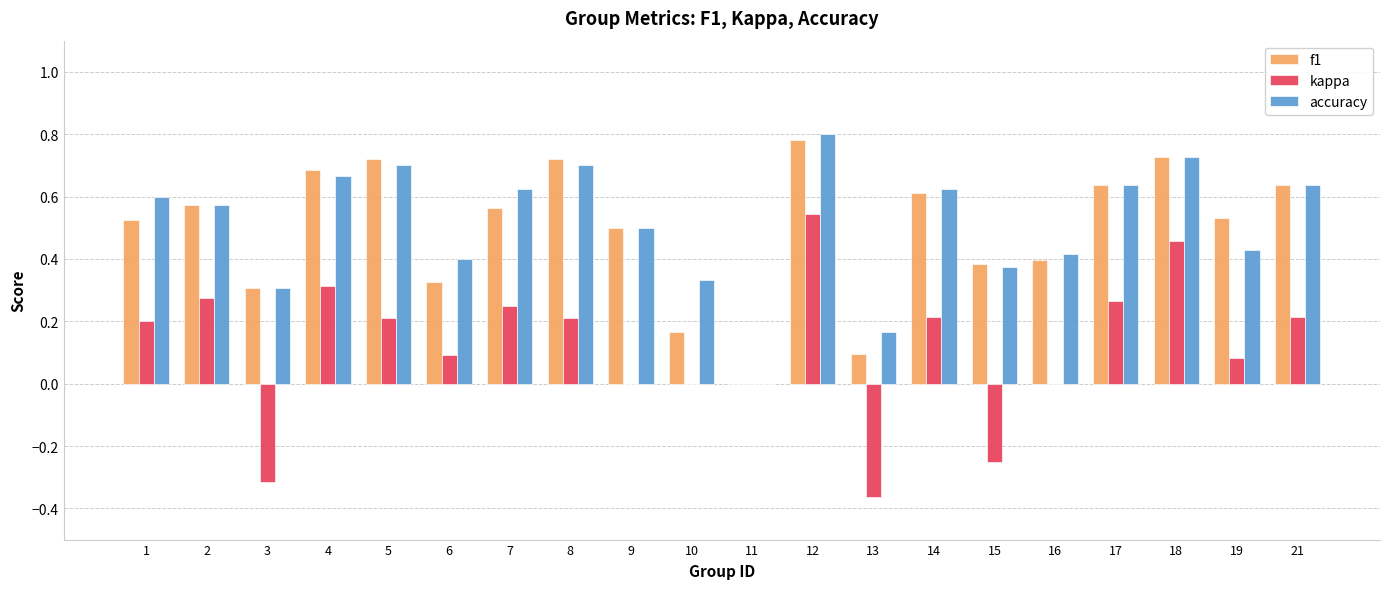

What is the total value across all series at 5?

1.6